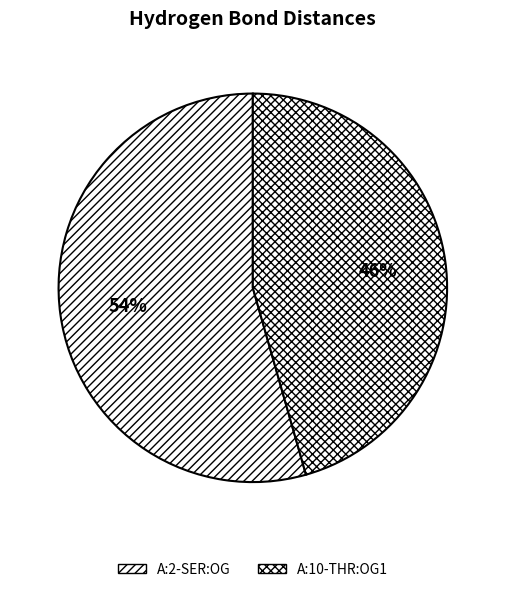

Rank the categories by value from lowest to highest.

A:10-THR:OG1, A:2-SER:OG